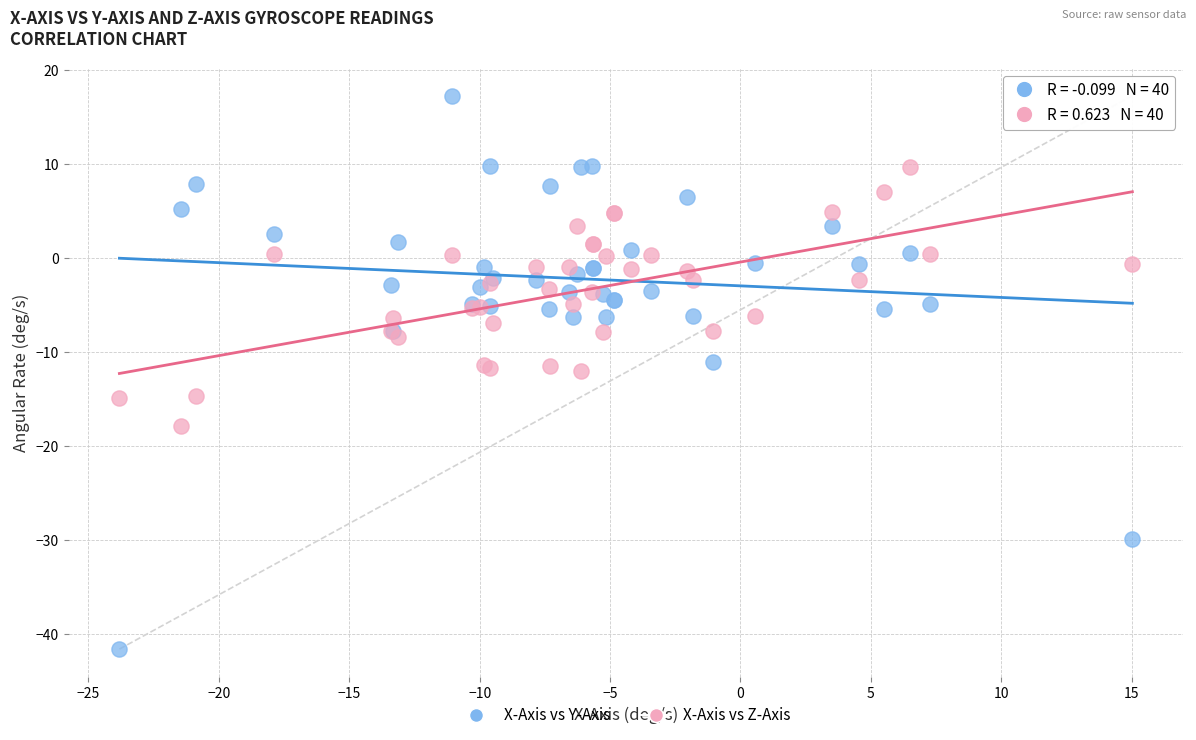

Which series has the widest spread of Y values?

X-Axis vs Y-Axis